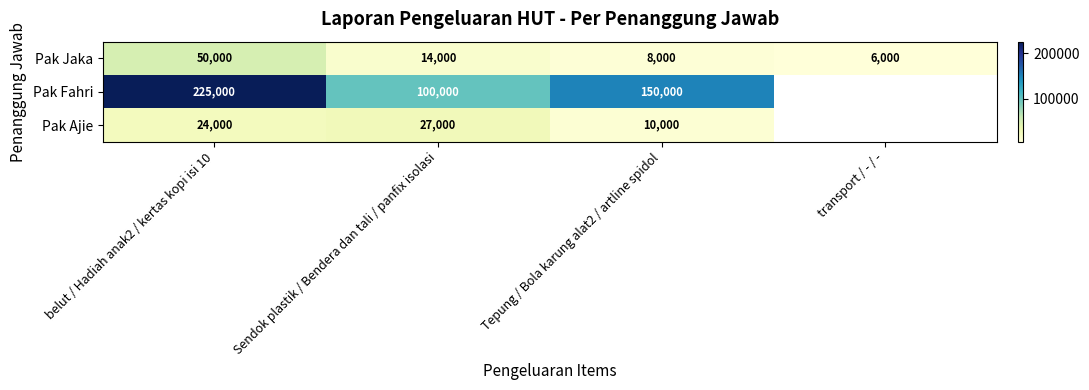

What is the spread (max minus min) of values at Sendok plastik / Bendera dan tali / panfix isolasi?

86000